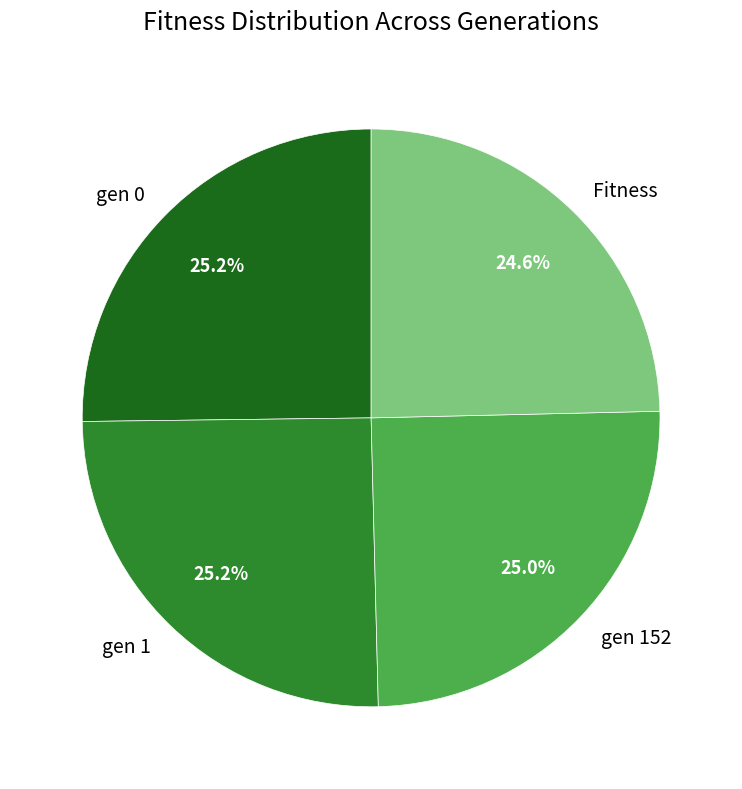

What percentage is the gen 1 slice, to the nearest percent?

25%